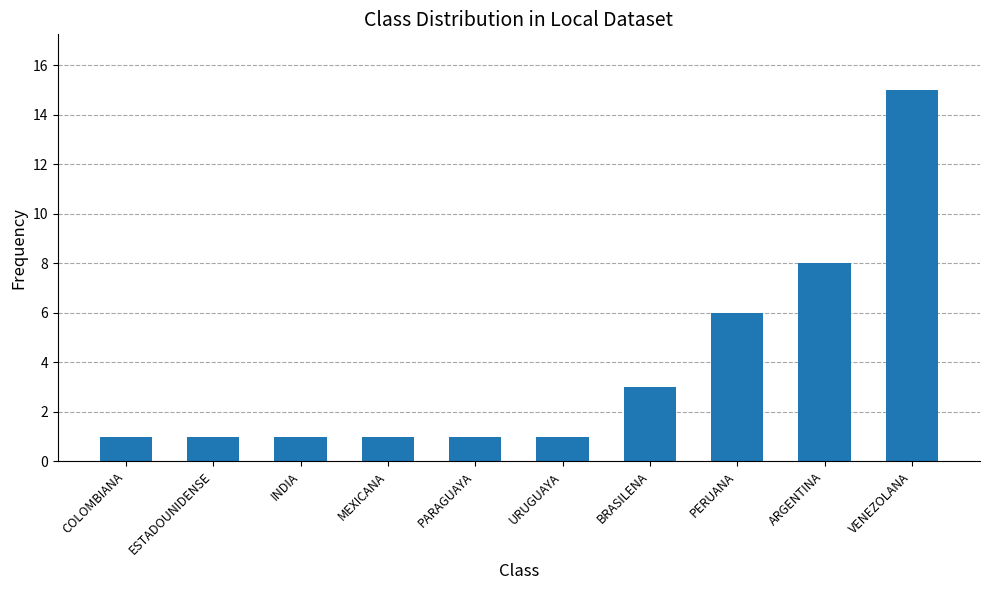

Which category has the highest value across all series?

VENEZOLANA